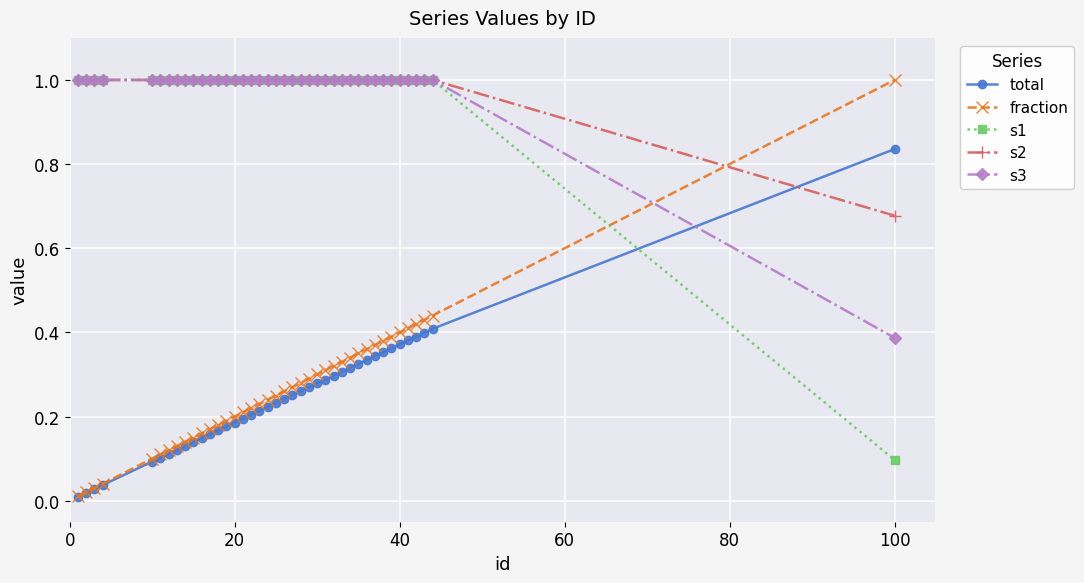

How many times do total and s3 cross each other?

1